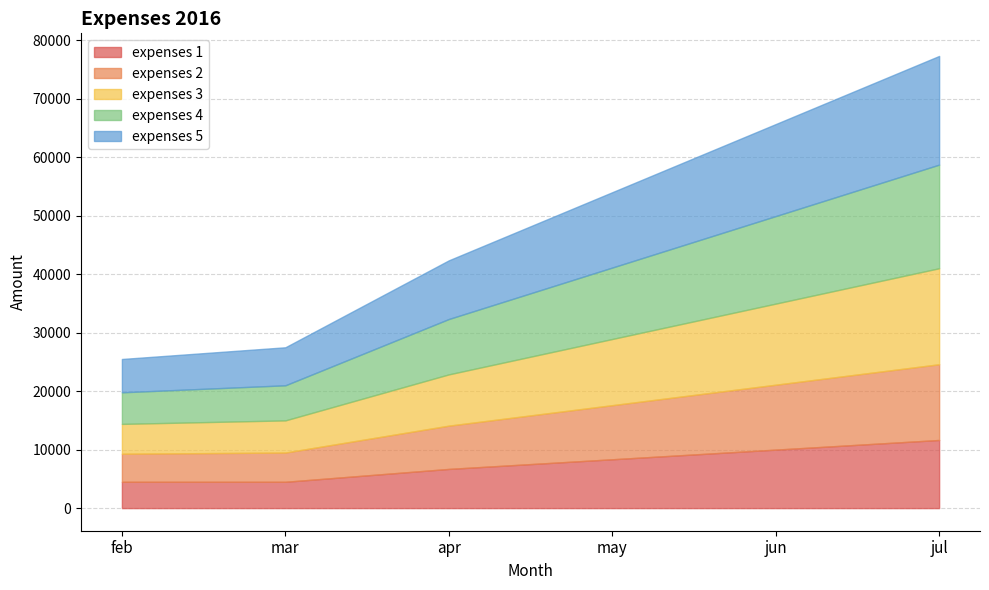

What is the greatest value displayed?

18583.3